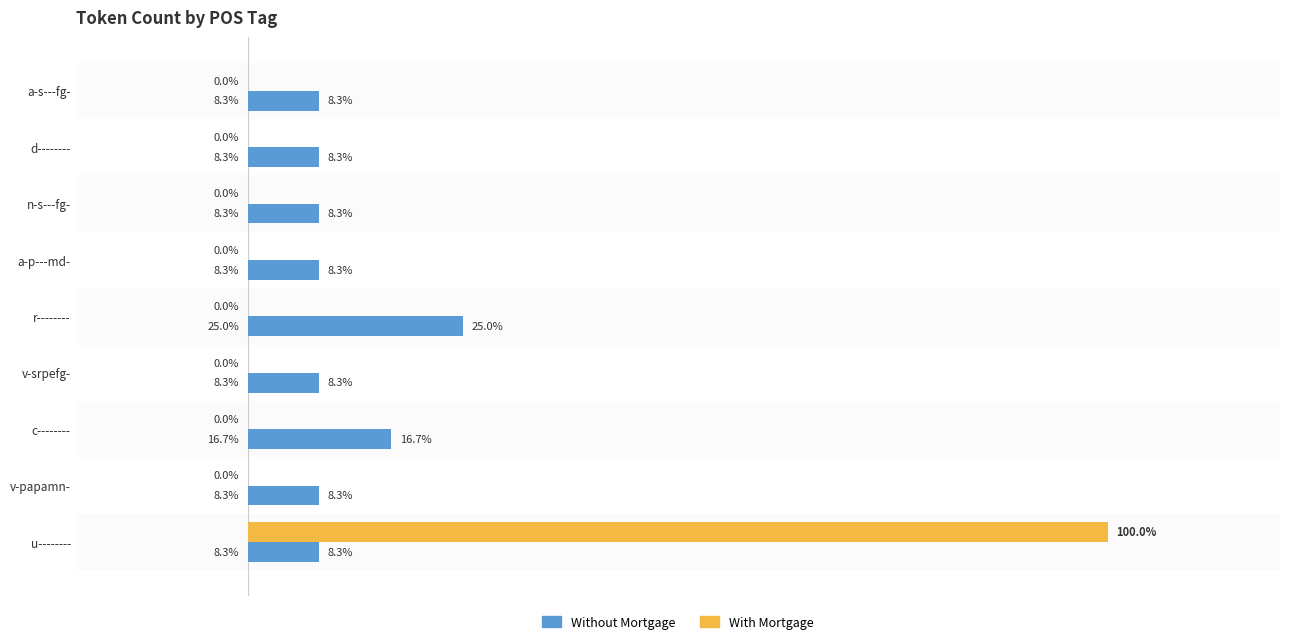

Which series has the largest total across all categories?

With Mortgage